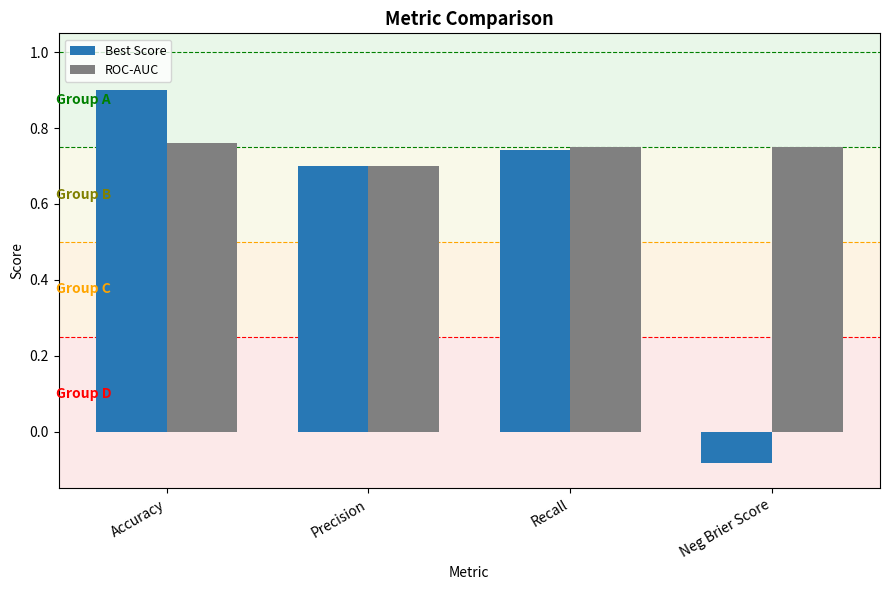

Which series has the largest range (max minus min)?

Best Score